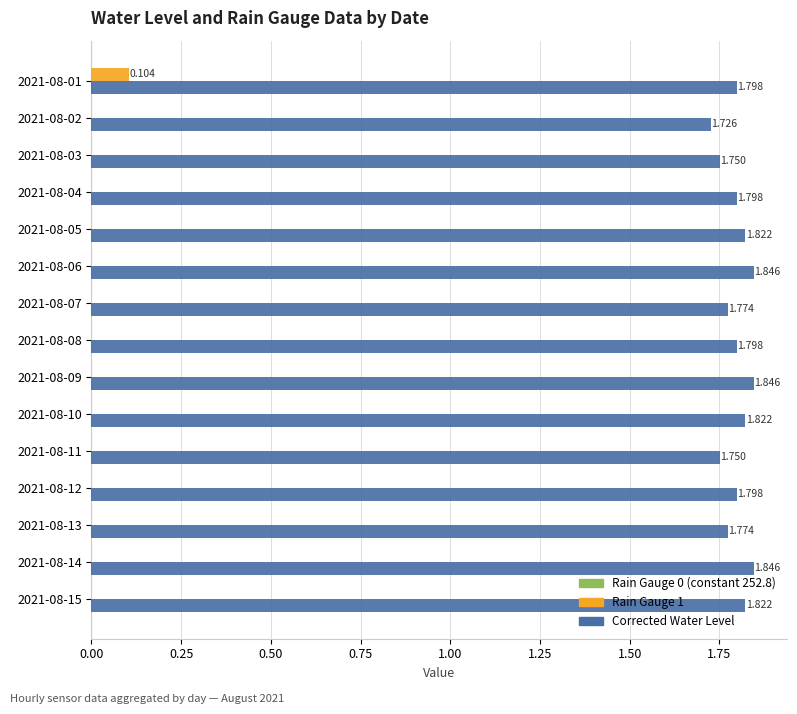

Which series has the largest total across all categories?

Corrected Water Level